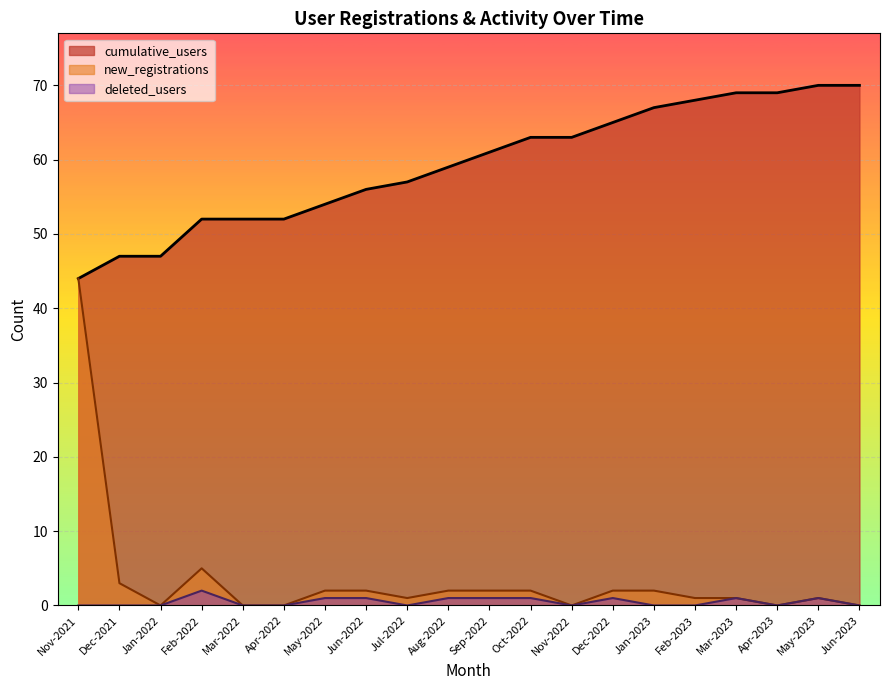

Which category has the lowest value in the cumulative_users series?

Nov-2021